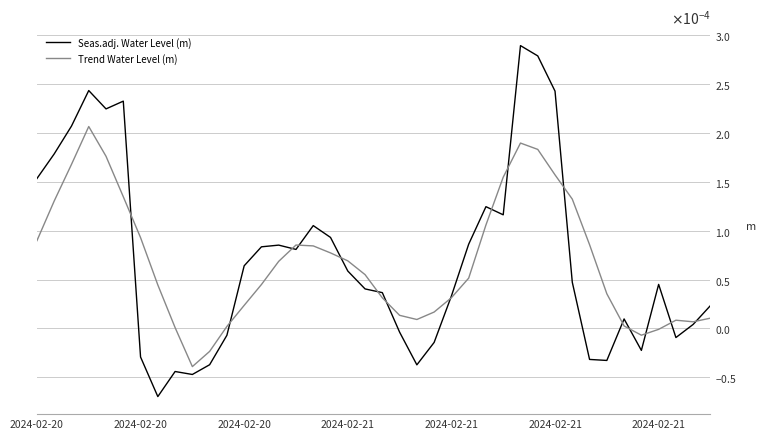

How many times do Trend Water Level (m) and Seas.adj. Water Level (m) cross each other?

16